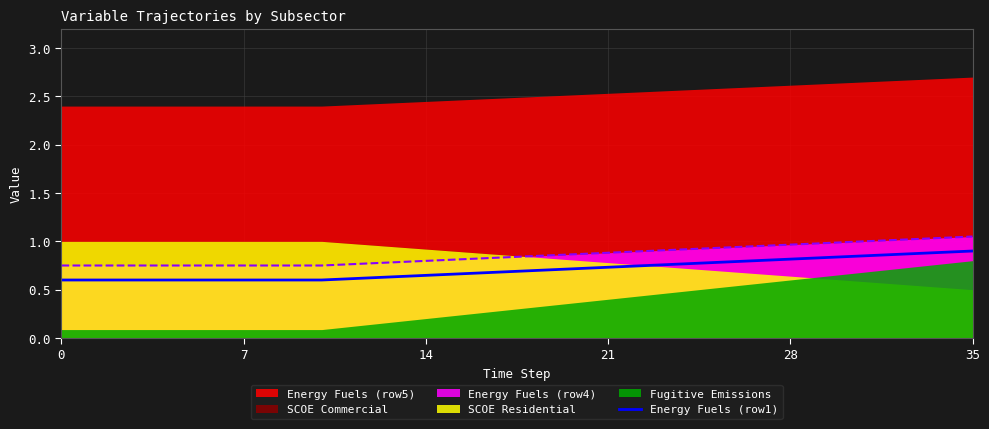

True or false: Energy Fuels (row1) and Energy Fuels (row4) intersect in this chart.

False